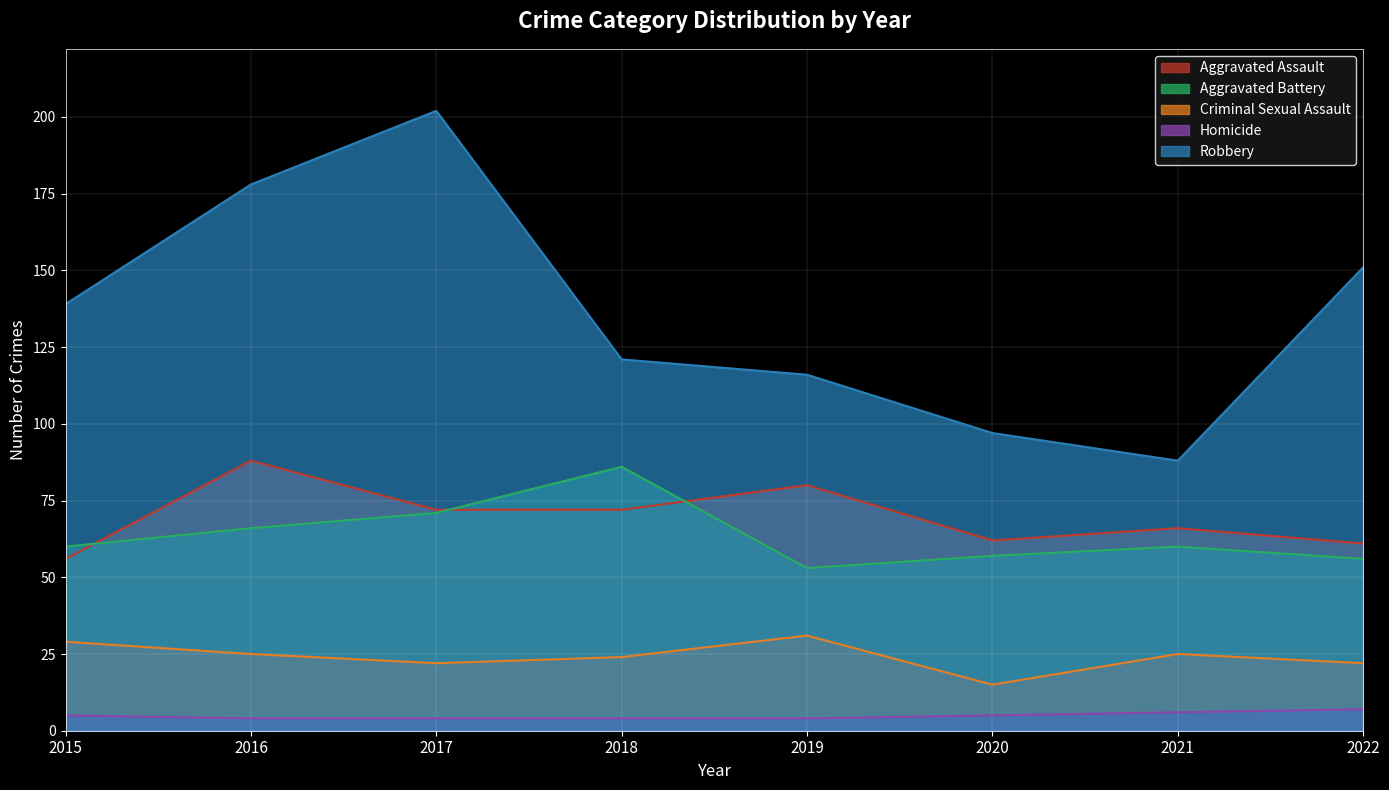

How many lines are shown in the chart?

5